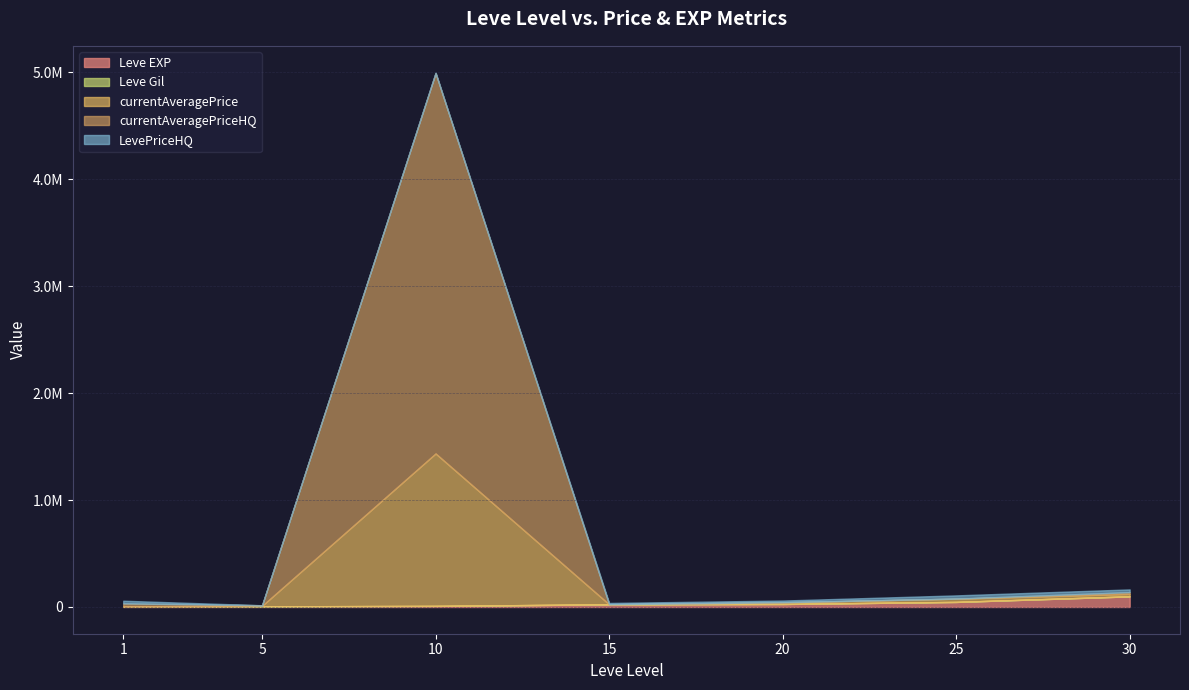

Which series has the widest spread of values?

currentAveragePriceHQ